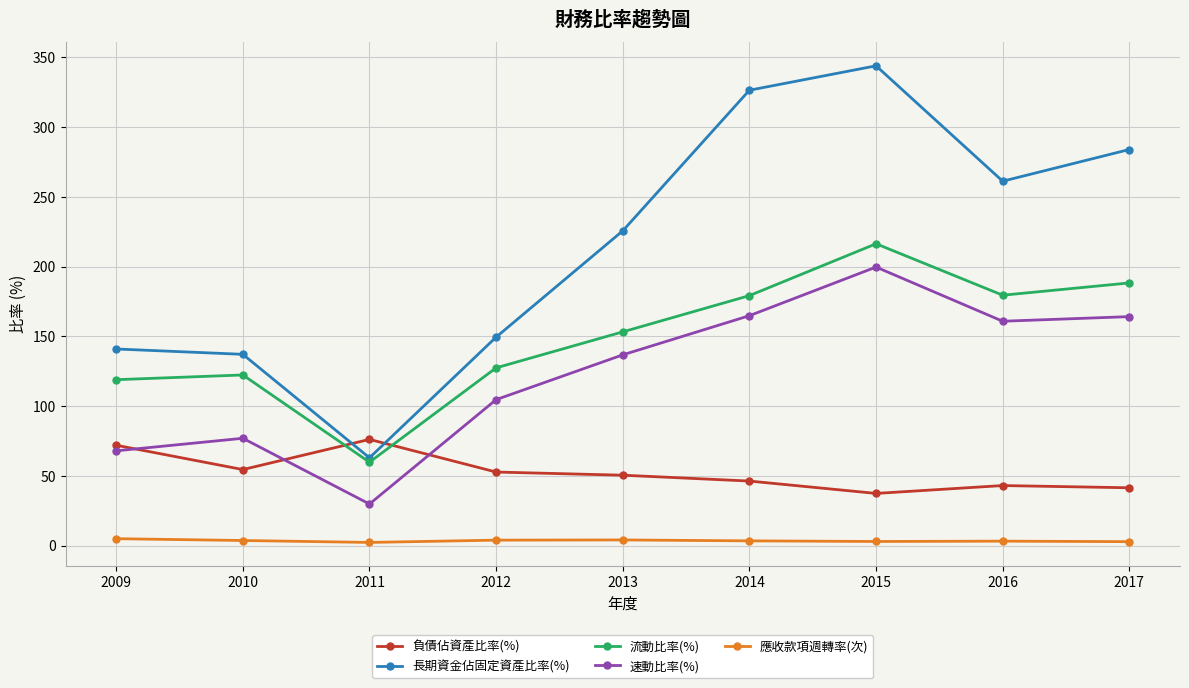

The 長期資金佔固定資產比率(%) series shows 149.5 at 2012. True or false?

True